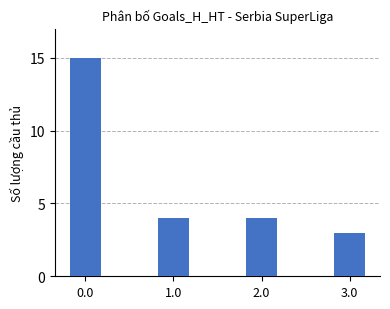

What is the difference between the maximum and minimum values?

12